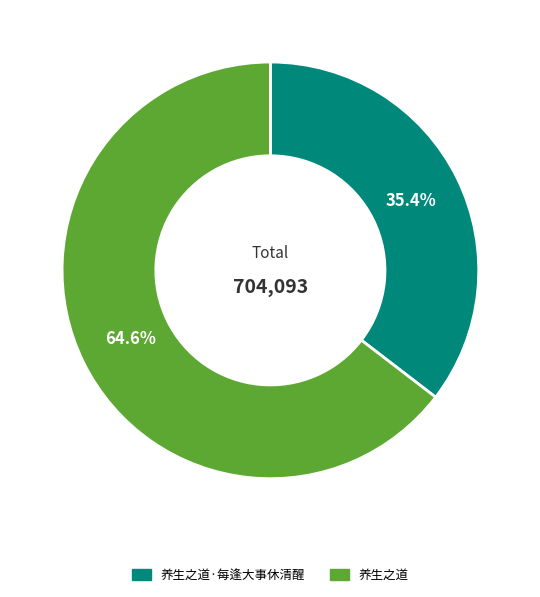

Does any single category account for the majority?

Yes